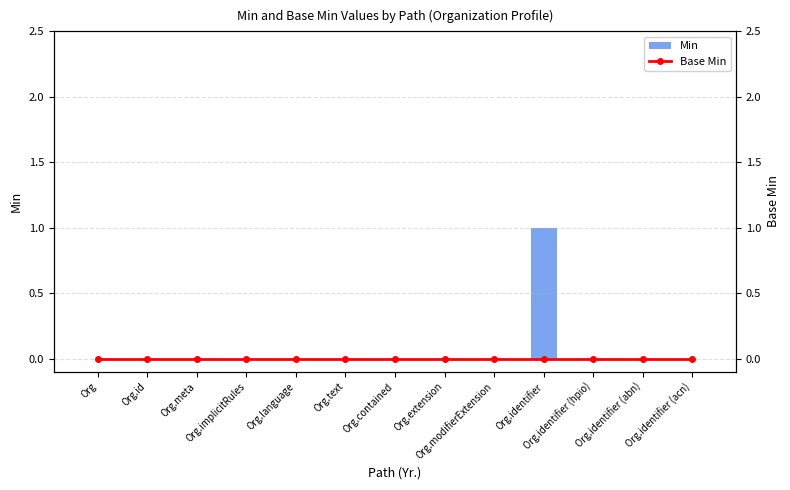

The Base Min series shows 0 at Org. True or false?

True